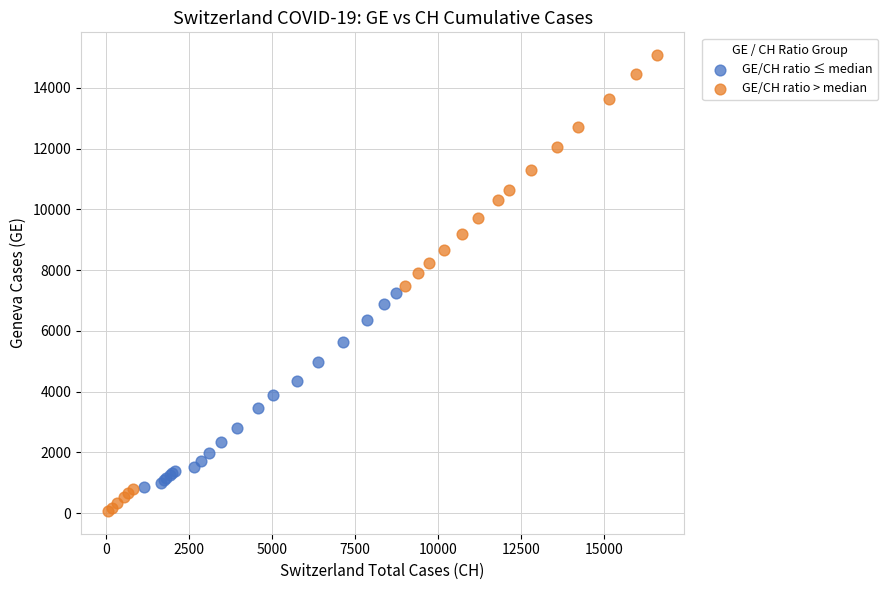

Which series reaches the maximum Y coordinate?

GE/CH ratio > median